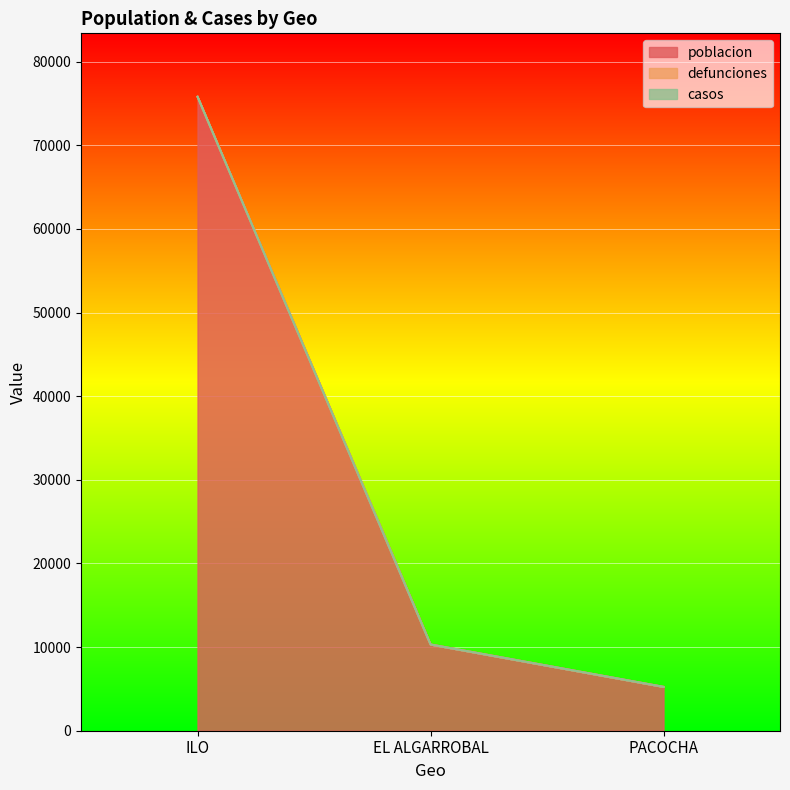

How many data points in poblacion are less than 10310?

1